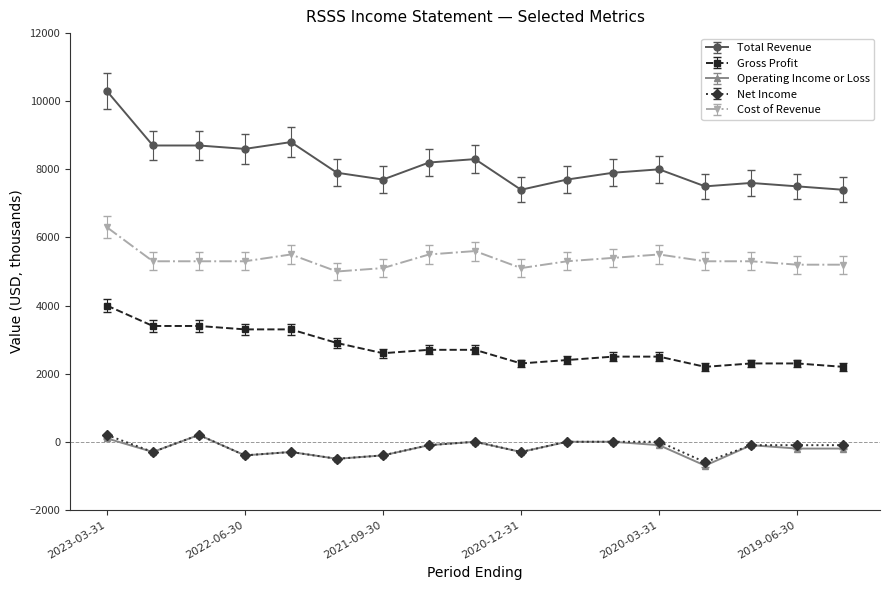

True or false: Net Income and Cost of Revenue cross at least once.

False